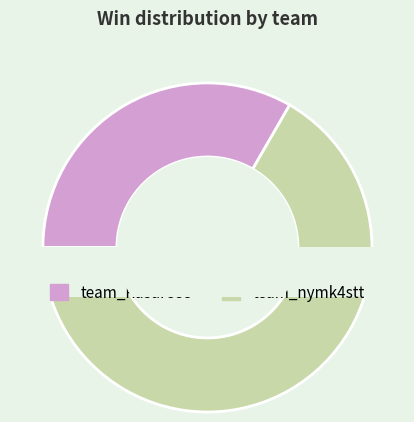

Which category accounts for the majority?

team_nymk4stt